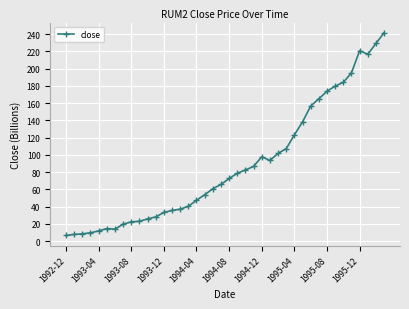

What is the value of the 11th point from the left?

25.8